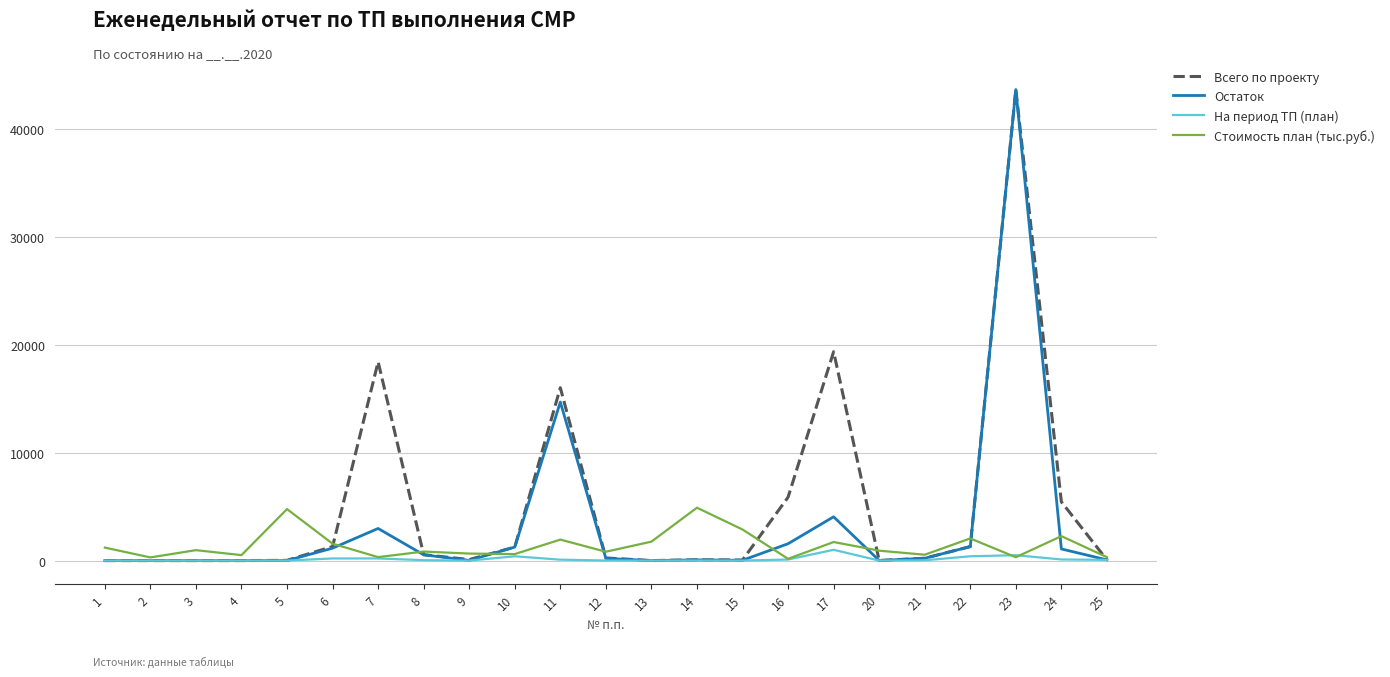

At which category does the chart reach its peak across all series?

23